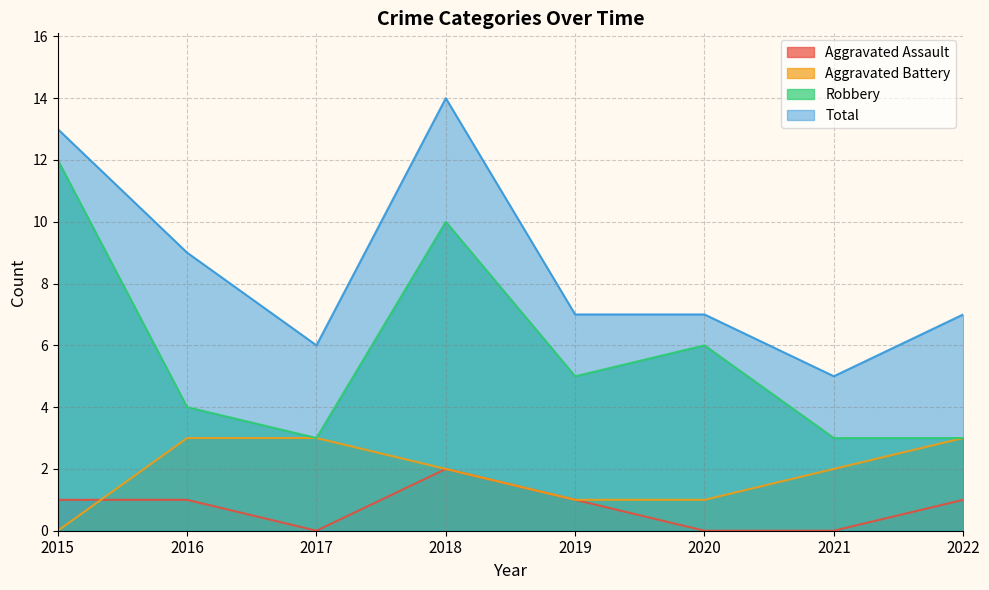

What is the greatest value displayed?

14